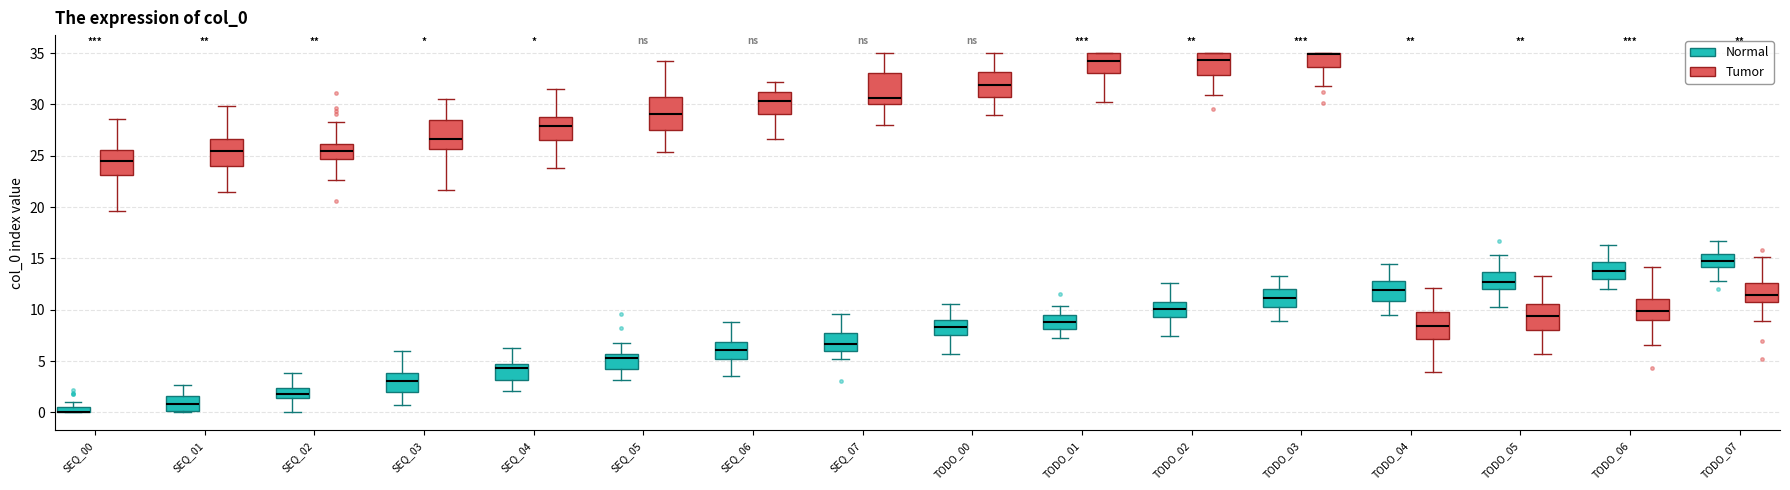

Where does the median line of the box for TODO_07 (Tumor) sit on the y-axis? The values are not printed on the chart, so give them approximately, as read against the axis.

11.5